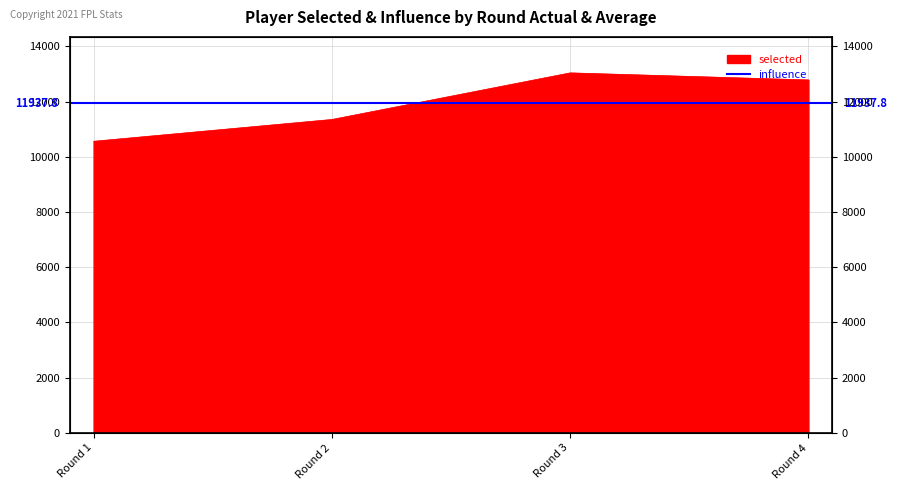

At which category does the chart reach its peak across all series?

Round 3